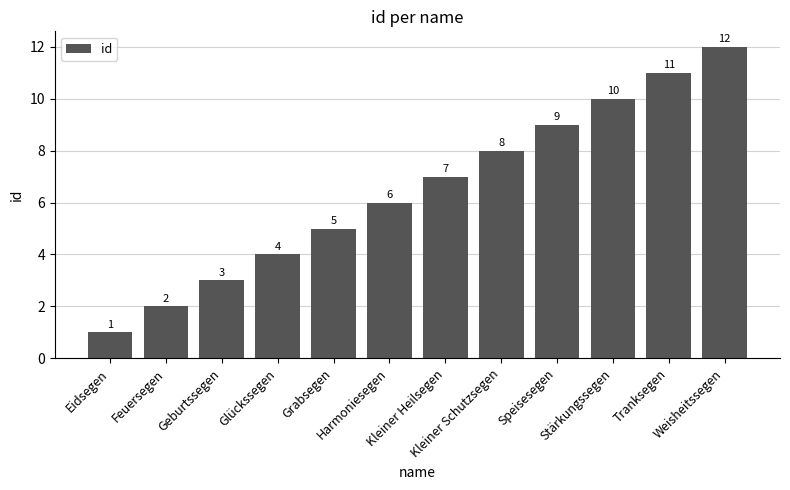

What is the value of the 4th bar from the left?

4